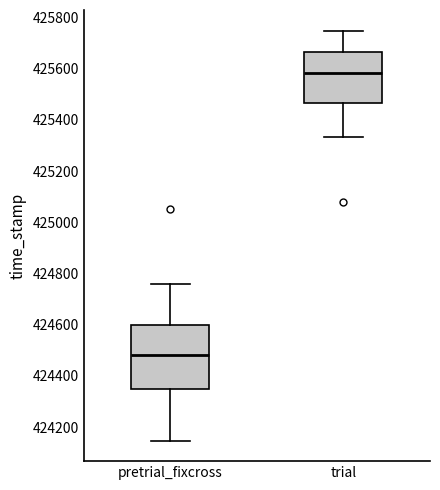

Where is the lower edge of the box for trial on the y-axis? The values are not printed on the chart, so give them approximately, as read against the axis.

425460